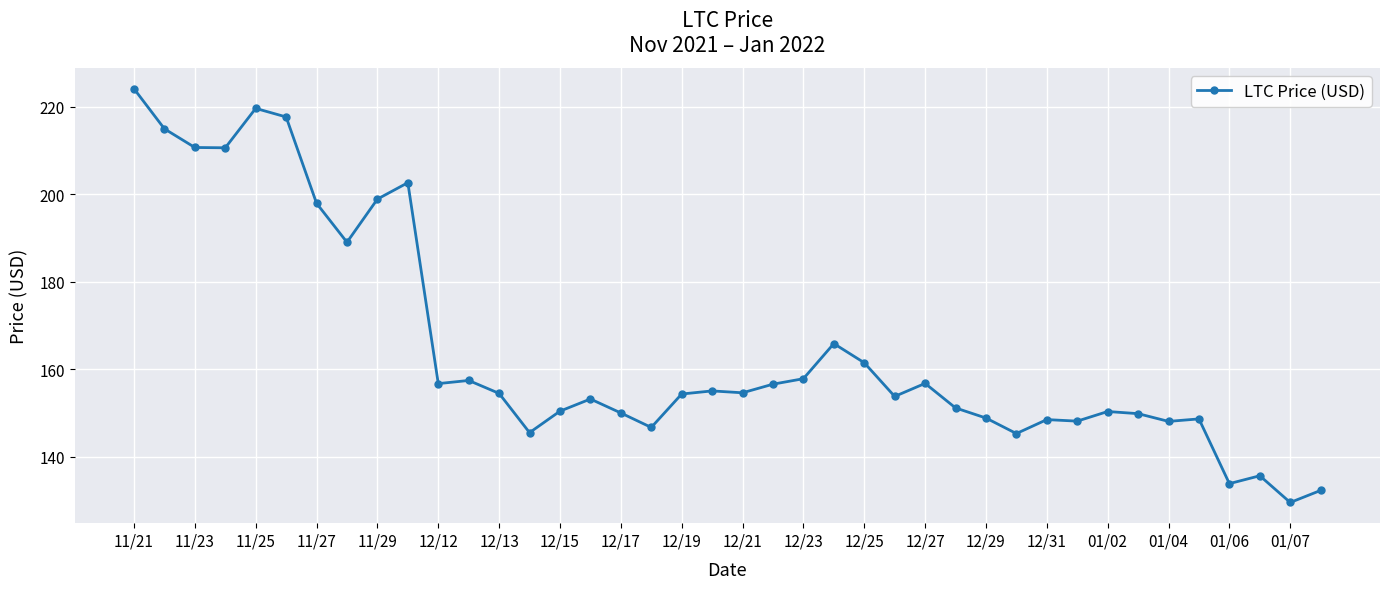

What is the maximum value shown in the chart?

224.1